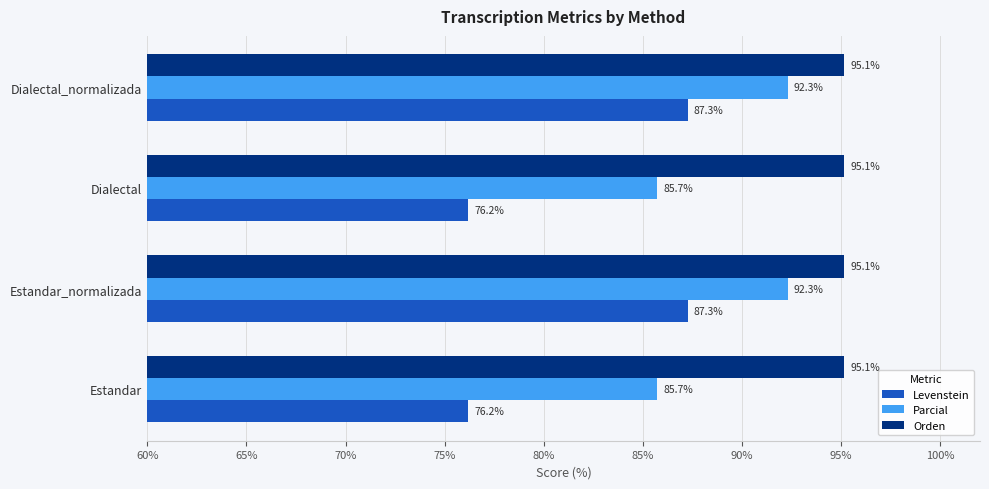

The value of Levenstein at Dialectal is 76.2. True or false?

True